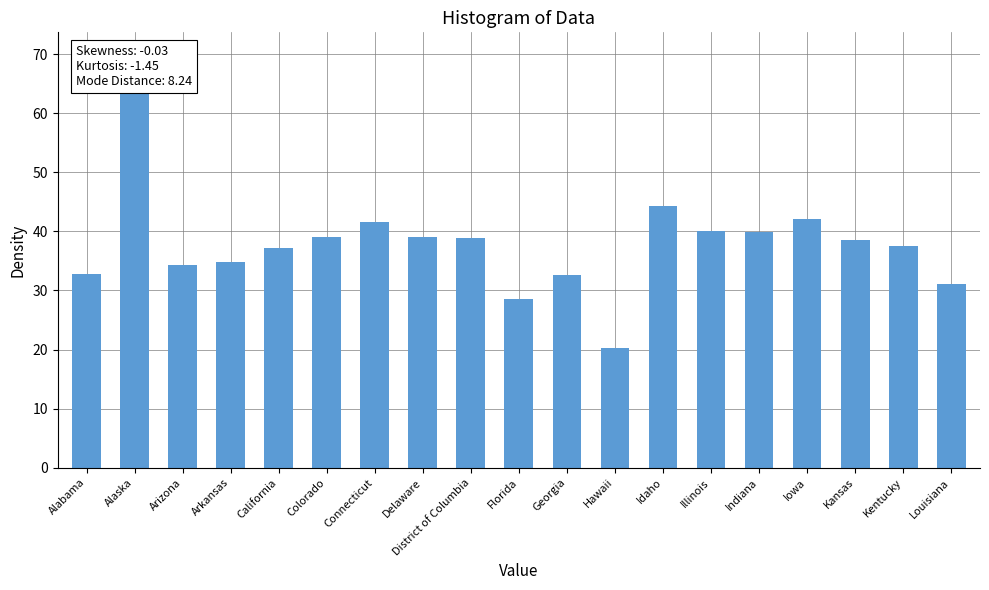

At which label does the data first exceed 38?

Alaska